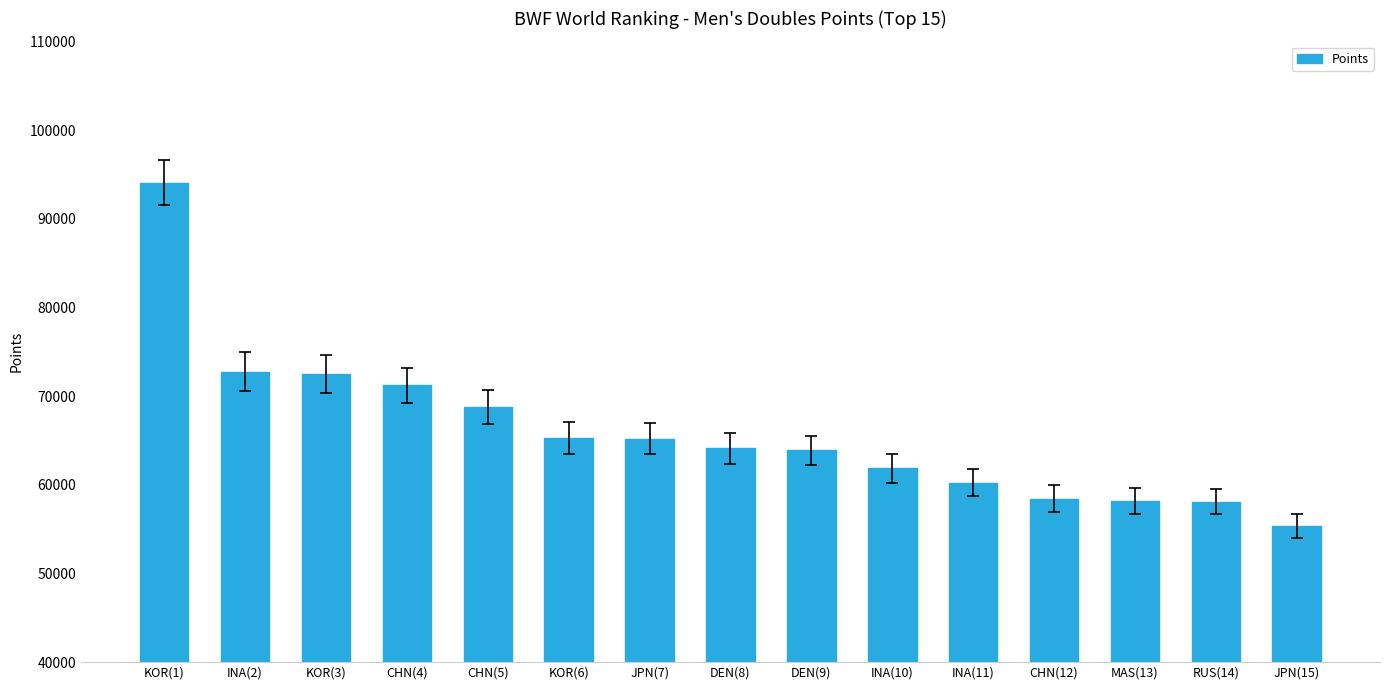

What is the label of the 2nd bar from the left?

INA(2)